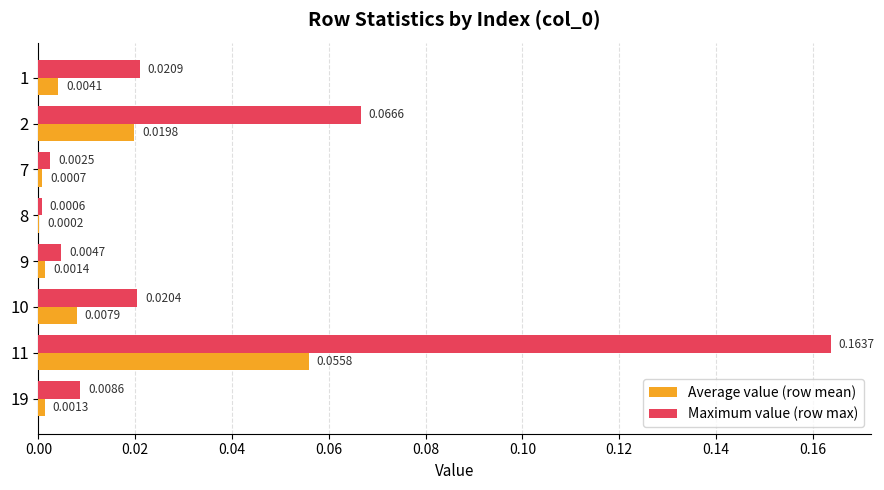

Which series has the largest total across all categories?

Maximum value (row max)